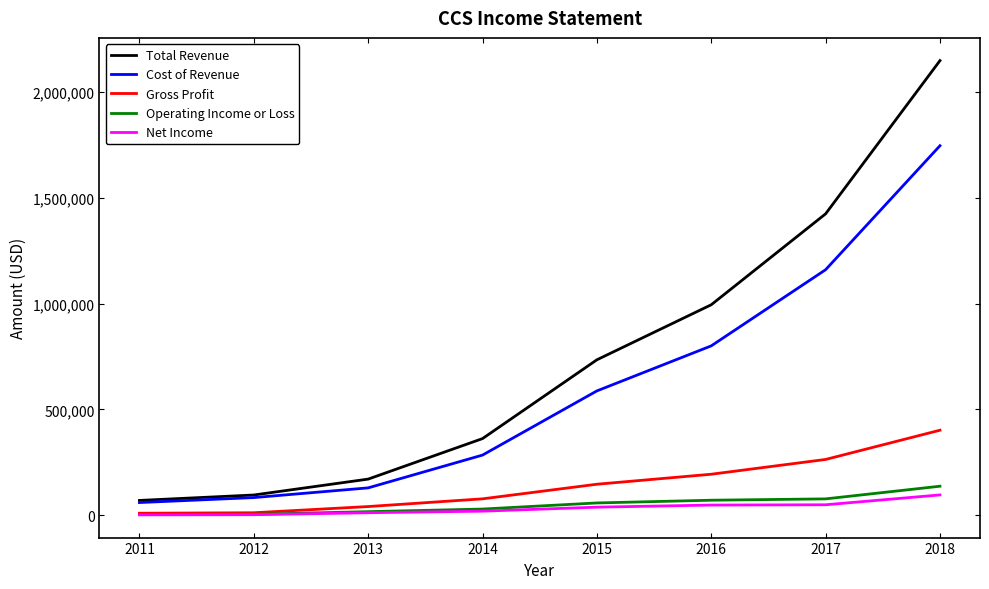

Which series has the largest total across all categories?

Total Revenue